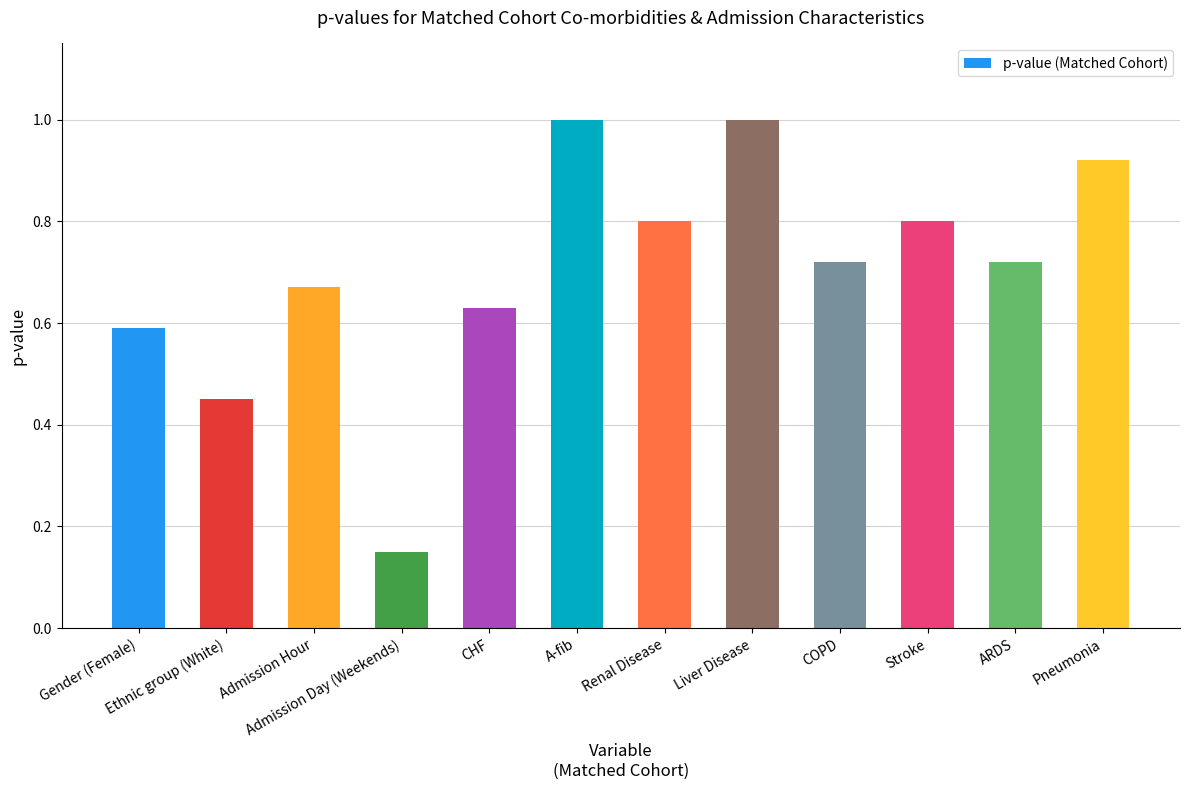

What is the sum of the values at A-fib and Liver Disease?

2.0